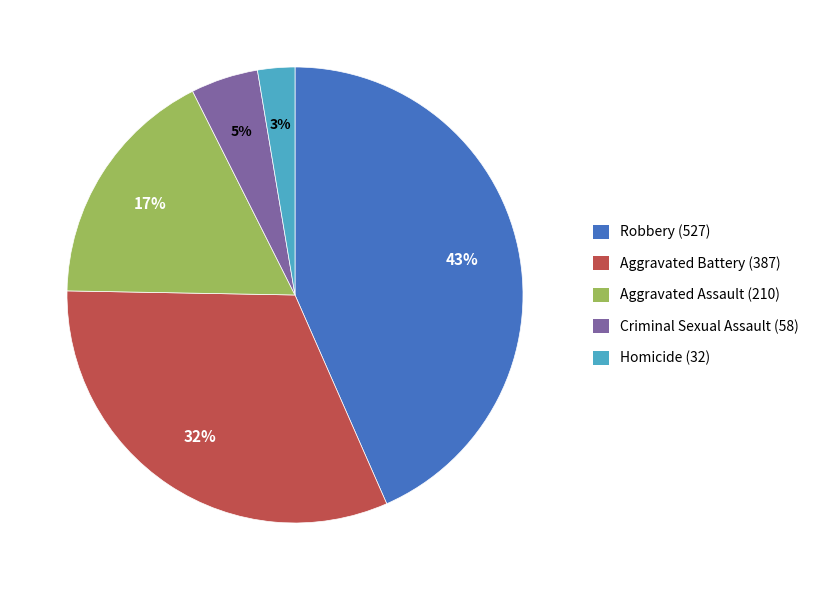

Is Aggravated Battery (387) the majority of the pie?

No